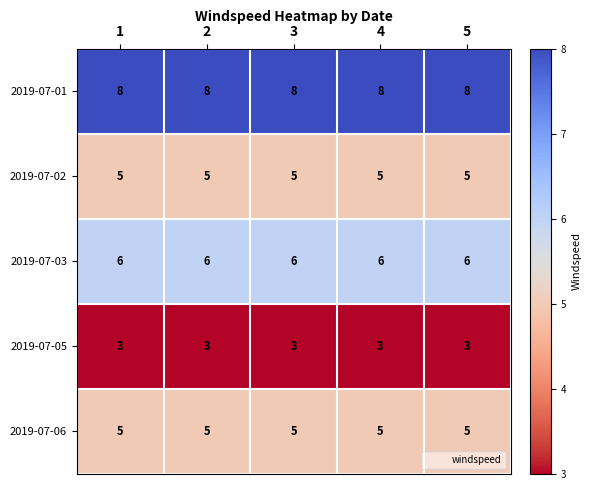

What is the minimum value for 2019-07-03?

6